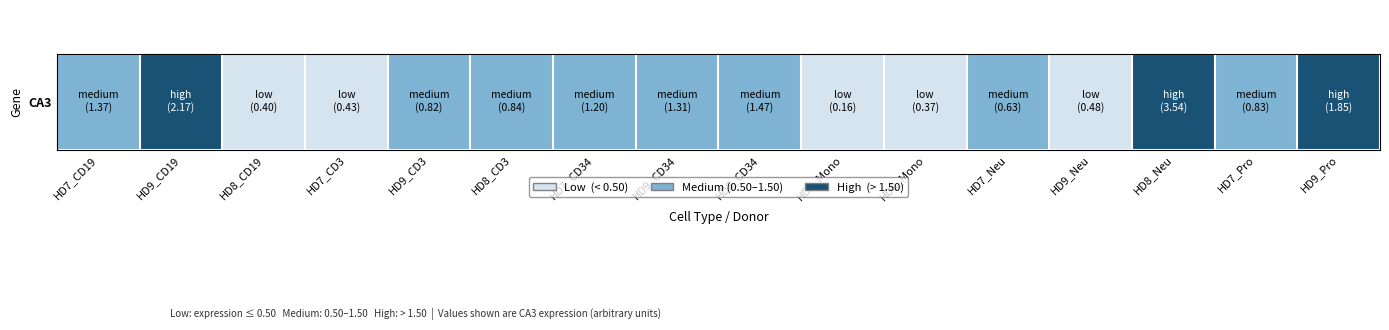

Count the number of categories in the chart.

16